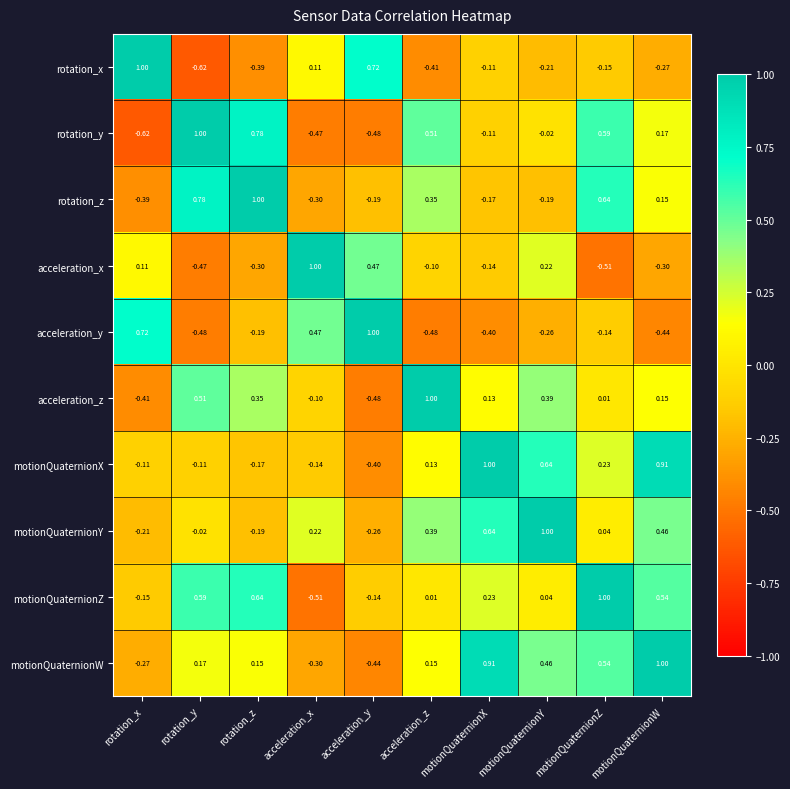

Where does the rotation_x series first go above 0?

rotation_x